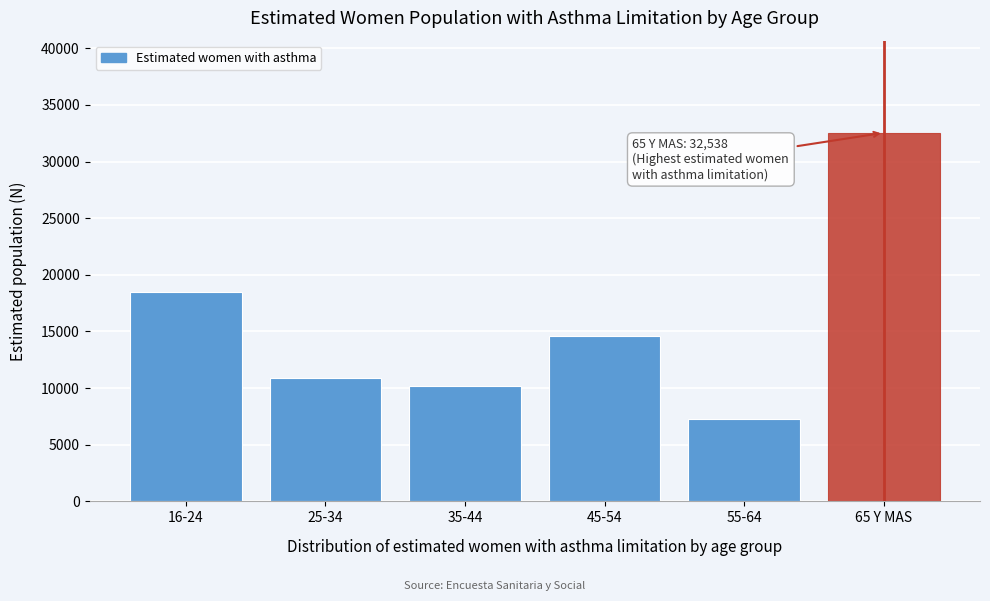

Reading left to right, extract all data points from this chart.

18517	10900	10161	14586	7306	32538